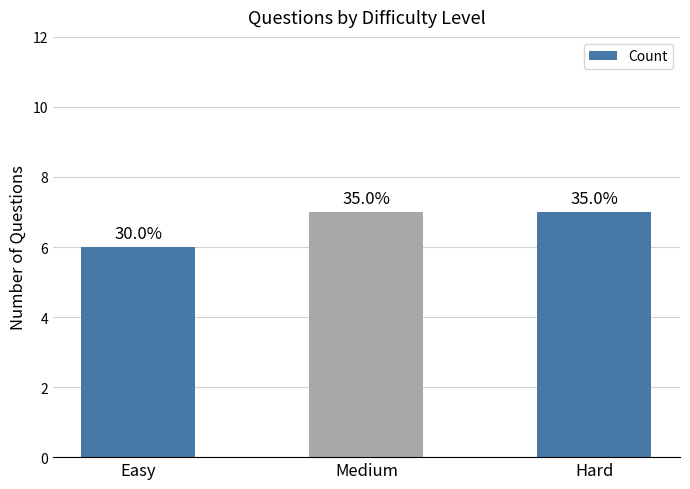

What is the label of the 2nd bar from the left?

Medium